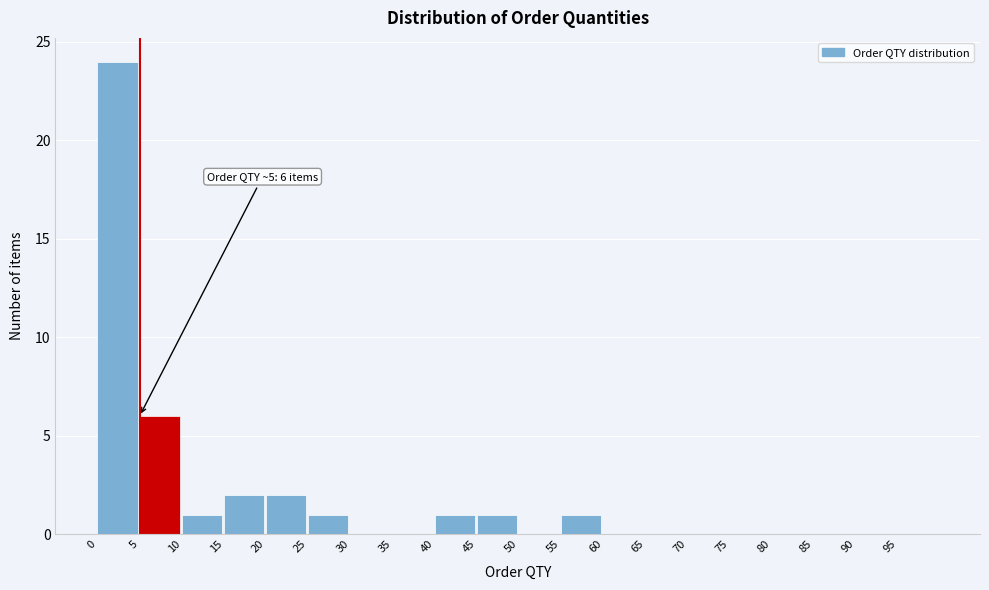

Which range on the x-axis has the tallest bar?

0 to 5